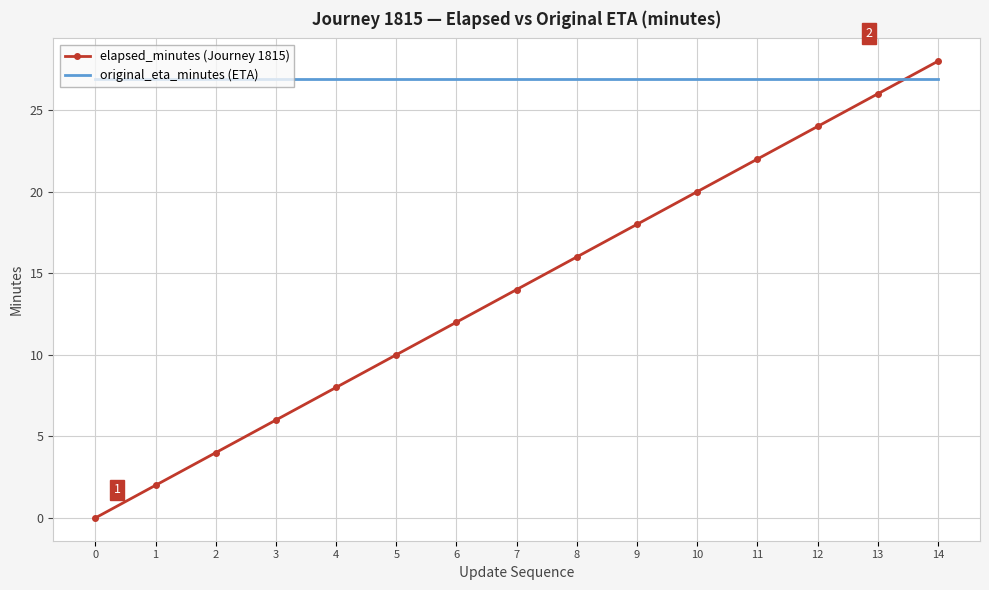

What is the difference between the maximum and minimum values in the elapsed_minutes (Journey 1815) series?

28.0